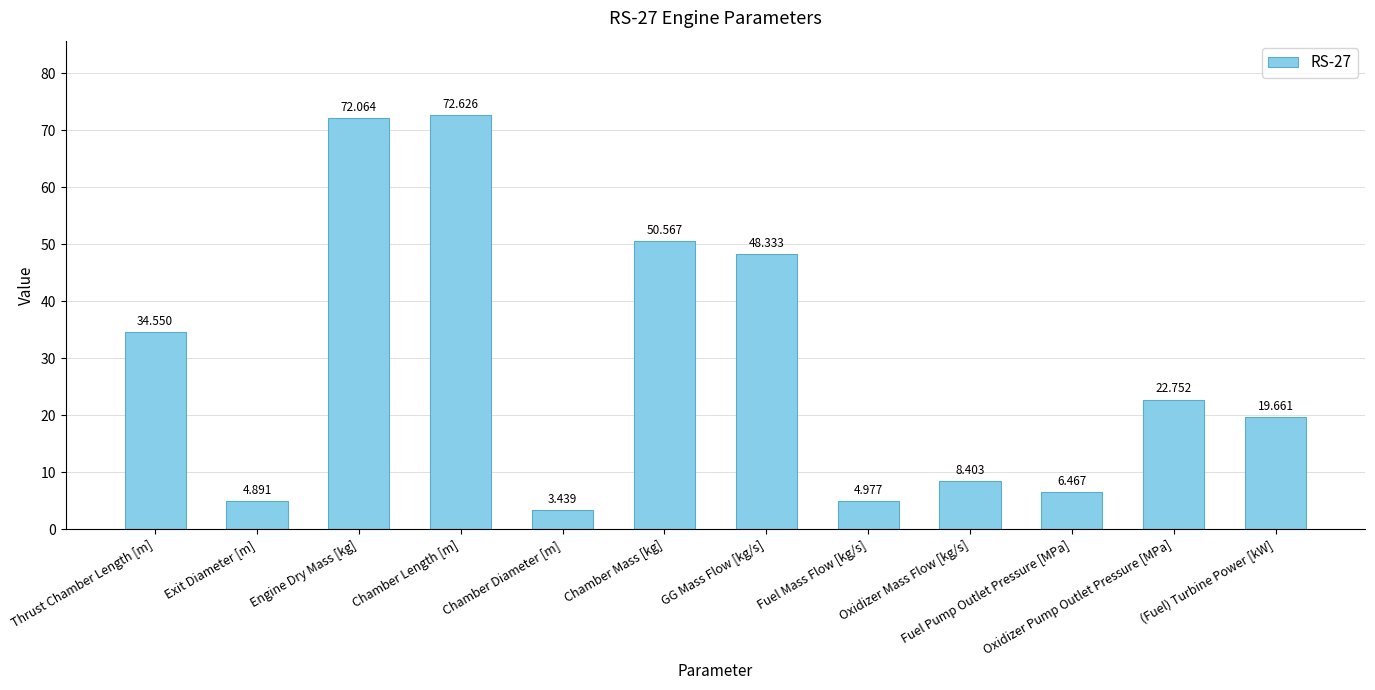

Does the chart contain any negative values?

No